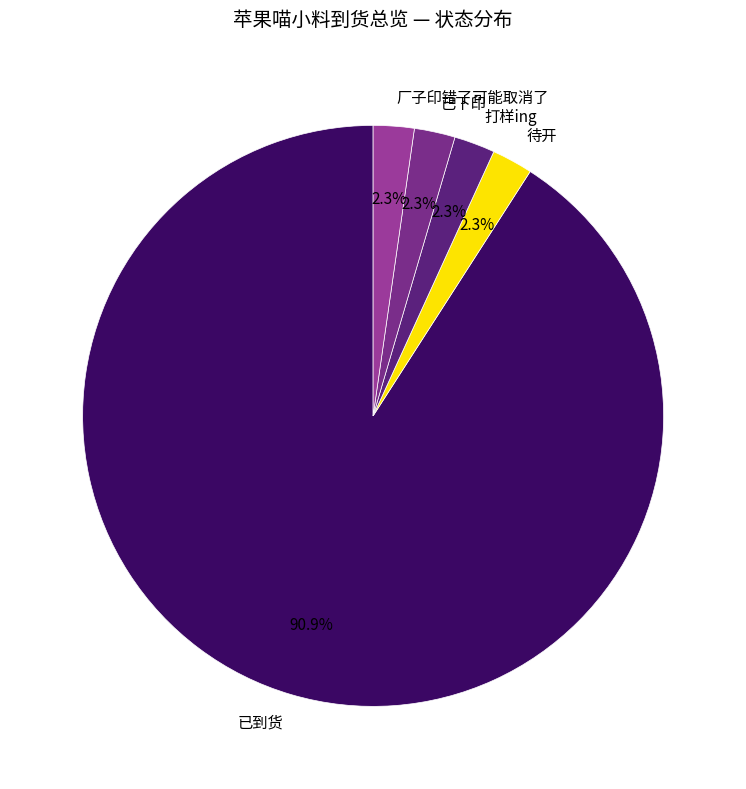

Approximately how many times larger is the value at 待开 compared to 已下印?

1.0